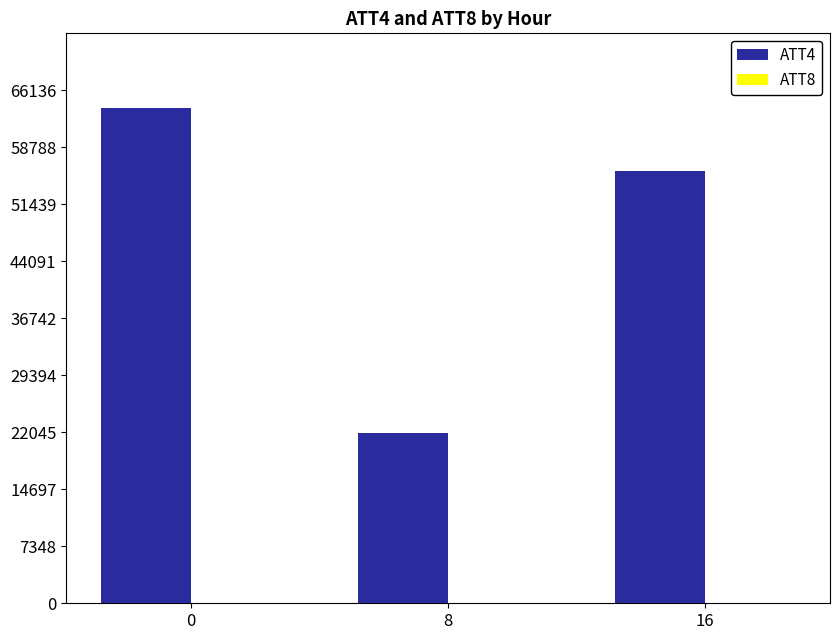

What is the sum of all ATT4 values?

141600.0